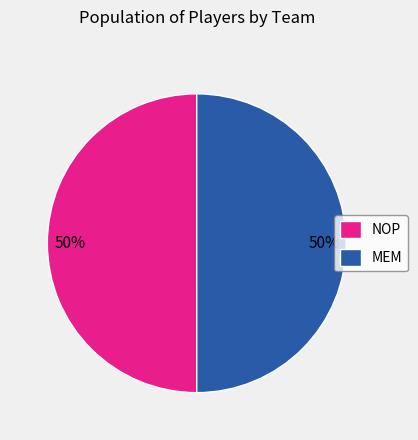

Approximately how many times larger is the value at MEM compared to NOP?

1.0